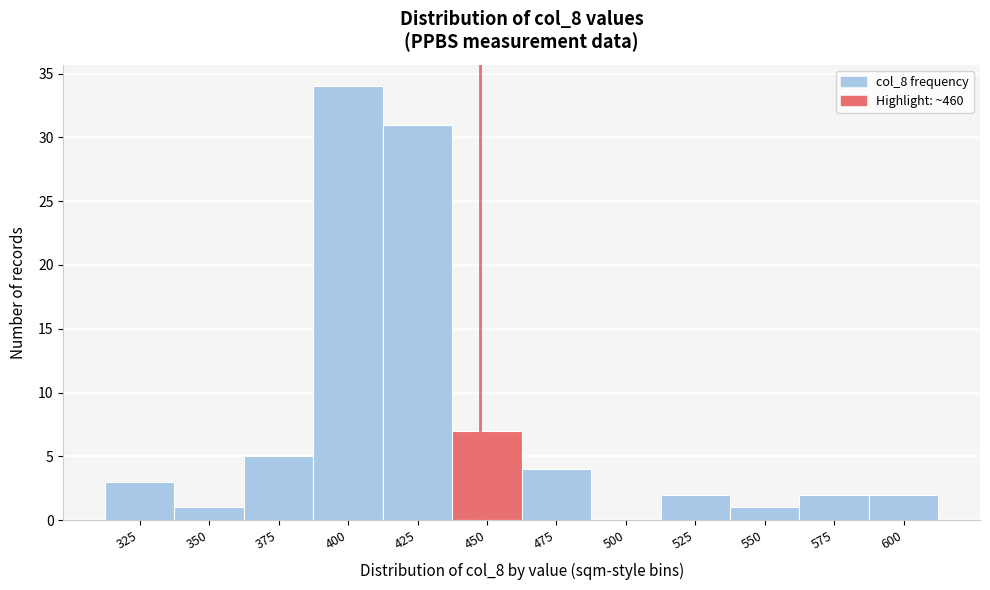

Reading left to right, list all the values displayed in this chart.

325=3	350=1	375=5	400=34	425=31	450=7	475=4	500=0	525=2	550=1	575=2	600=2